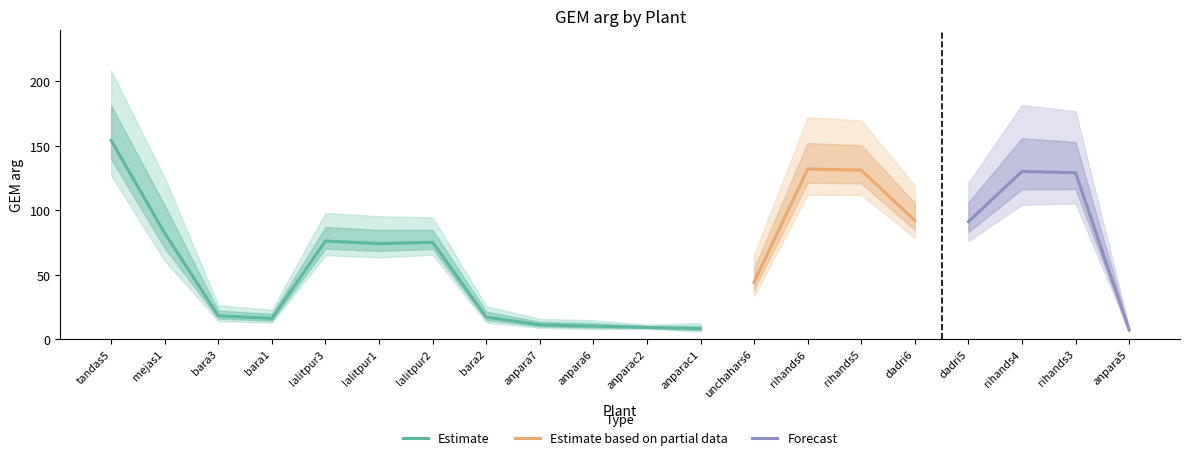

Between unchahars6 and anpara5, which is larger?

unchahars6